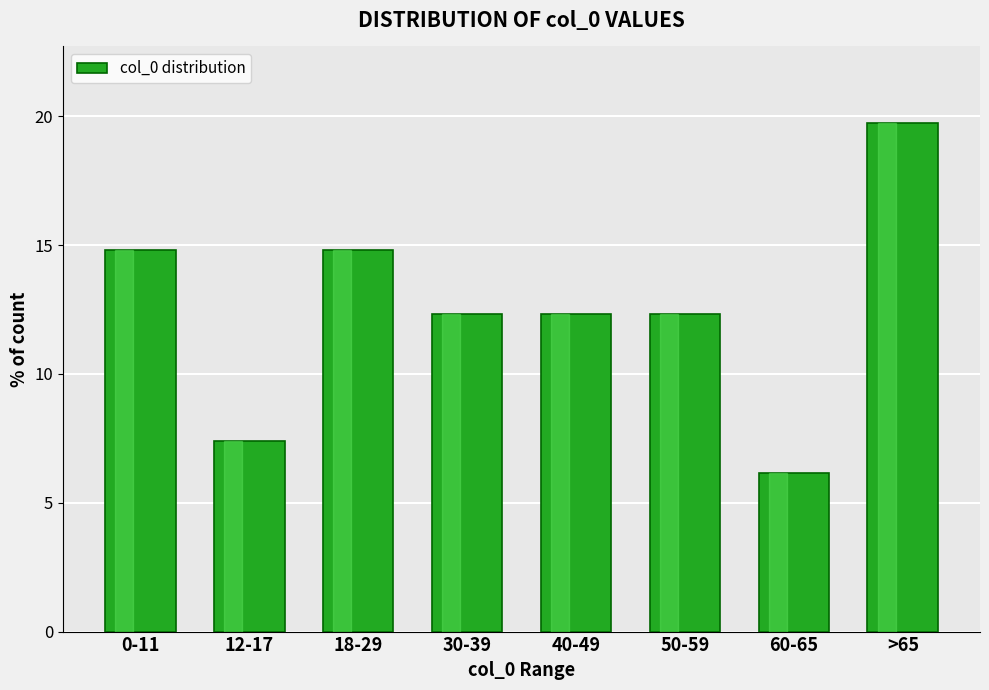

Reading left to right, what are all the values shown in this chart?

0-11=14.8	12-17=7.4	18-29=14.8	30-39=12.3	40-49=12.3	50-59=12.3	60-65=6.2	>65=19.8